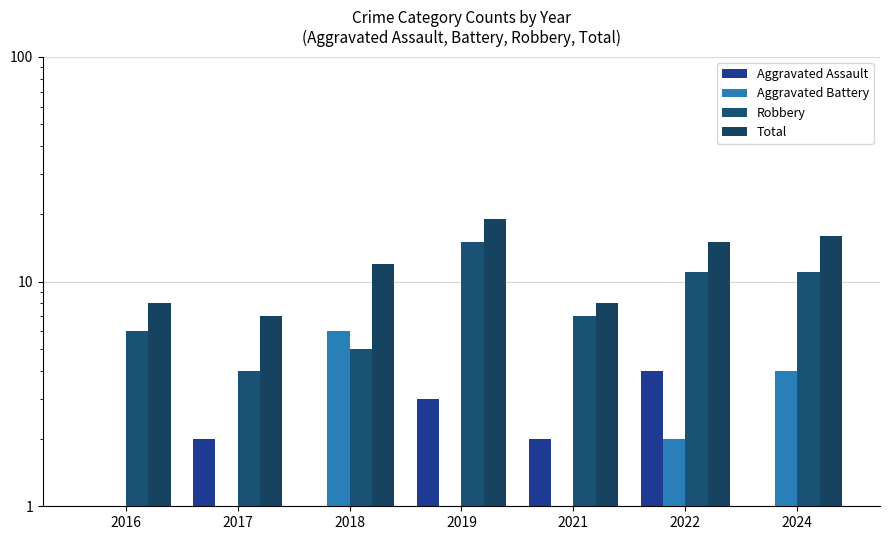

What is the value of the Robbery bar at the 6th from the left?

11